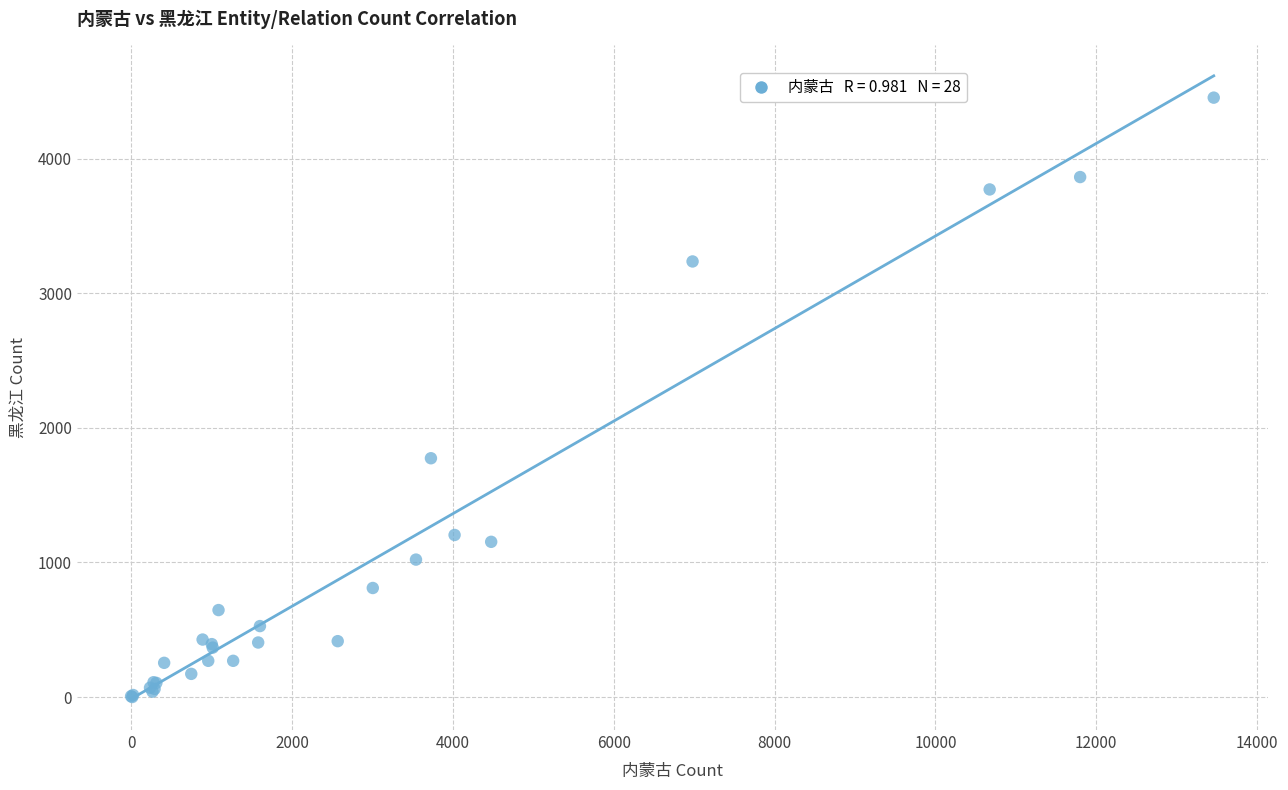

What Y value in the scatter plot is closest to 2226?

1774